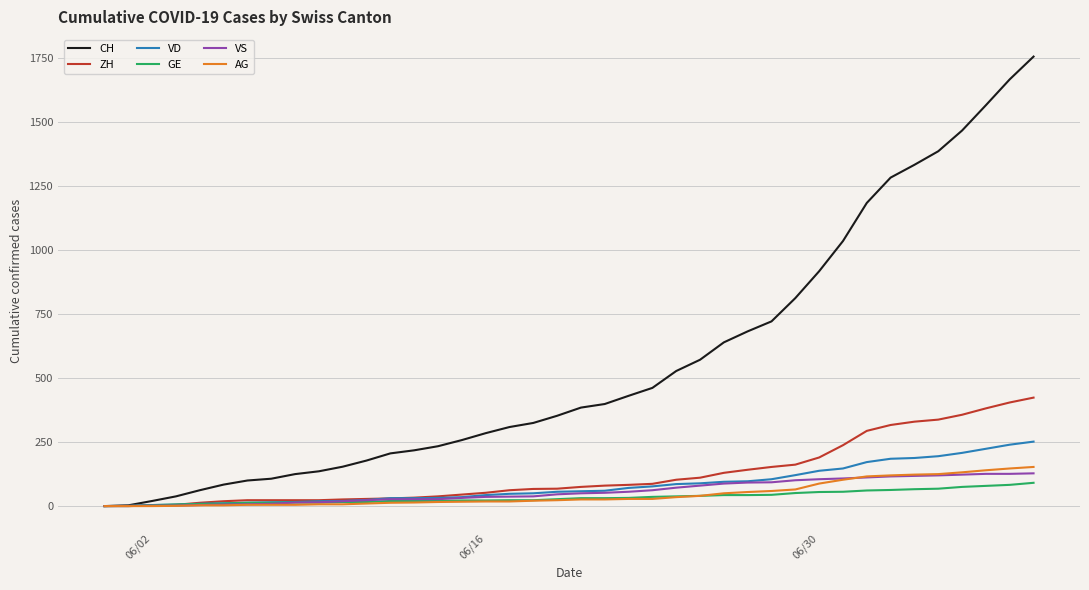

Which series has the largest total across all categories?

CH